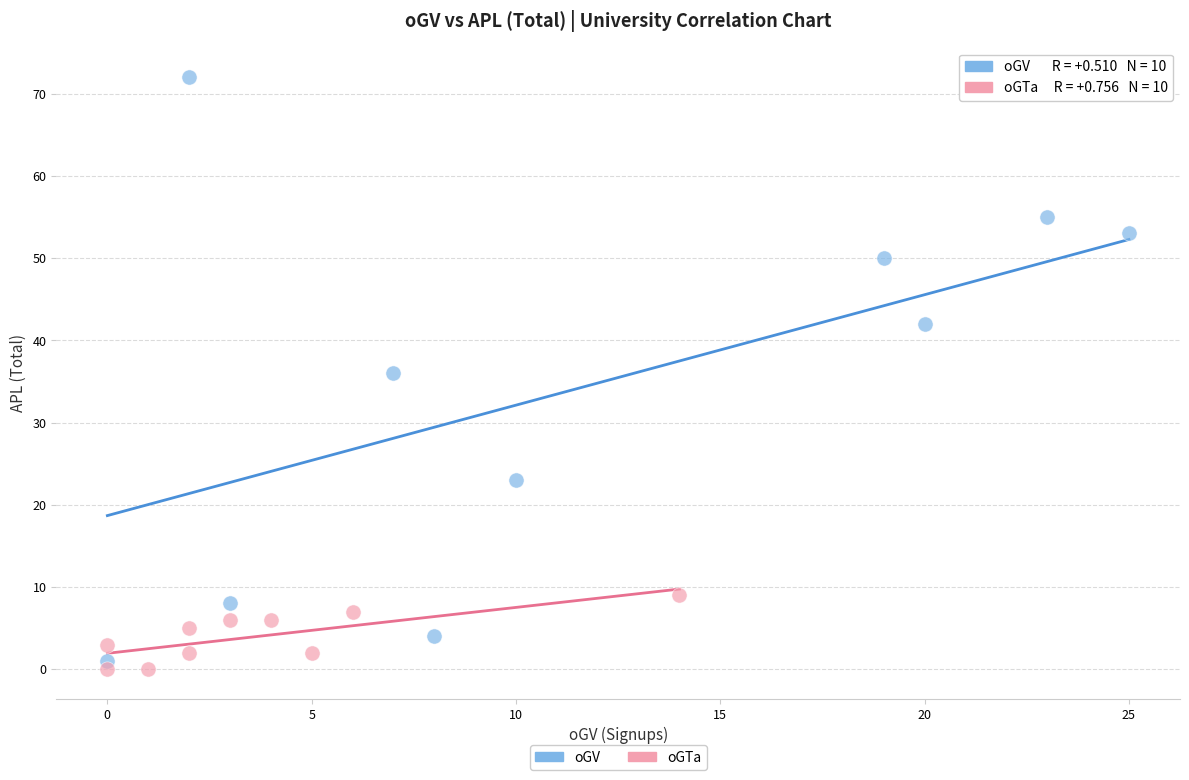

Which series contains the highest Y value?

oGV